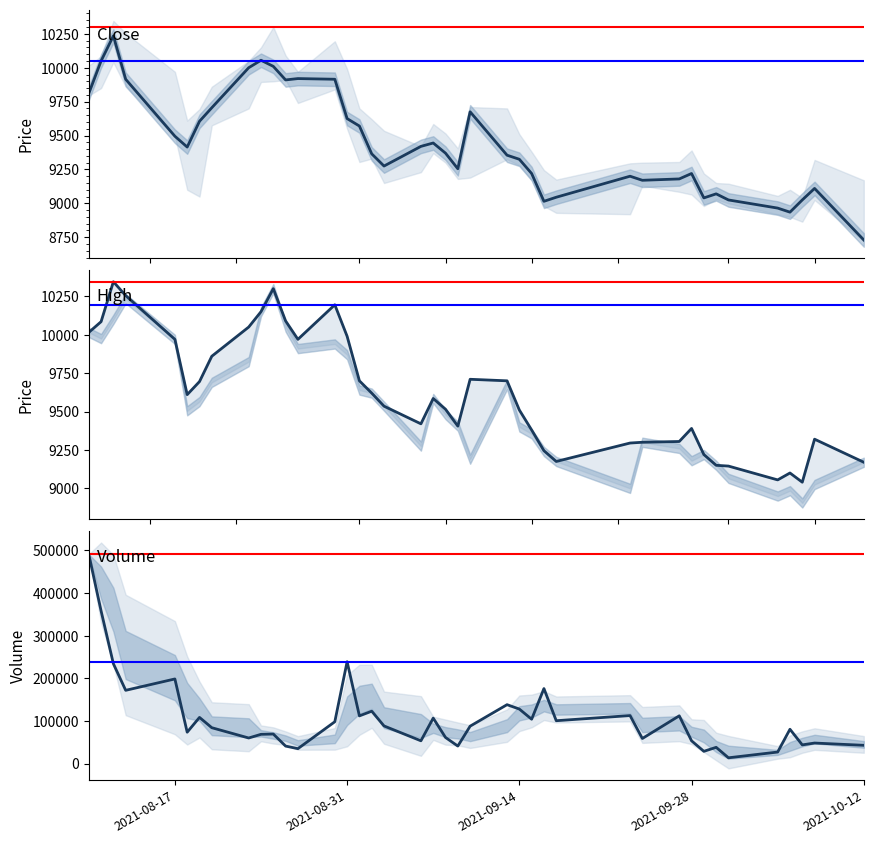

Which series has the largest total across all categories?

Volume